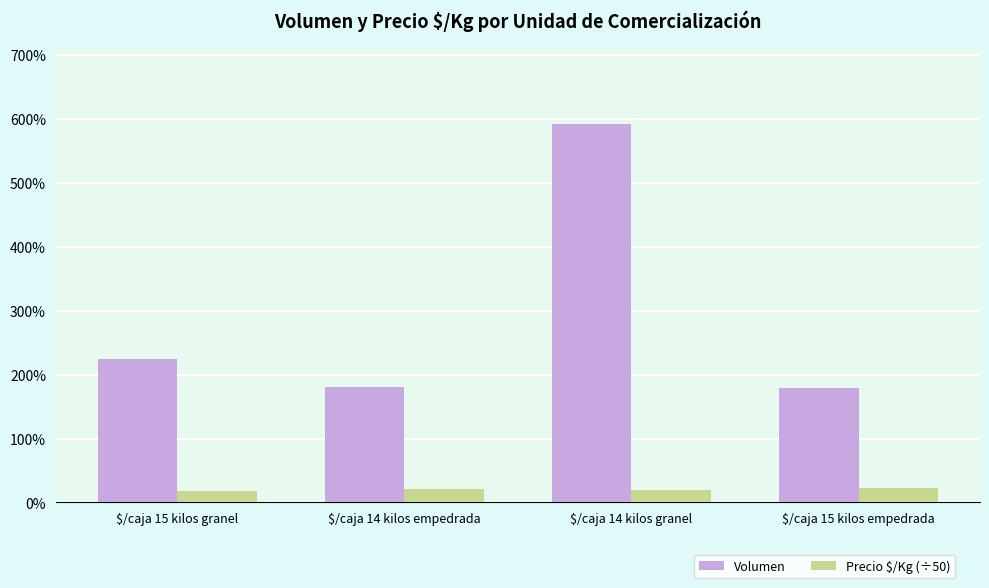

What is the sum of all Volumen values?

1178.0